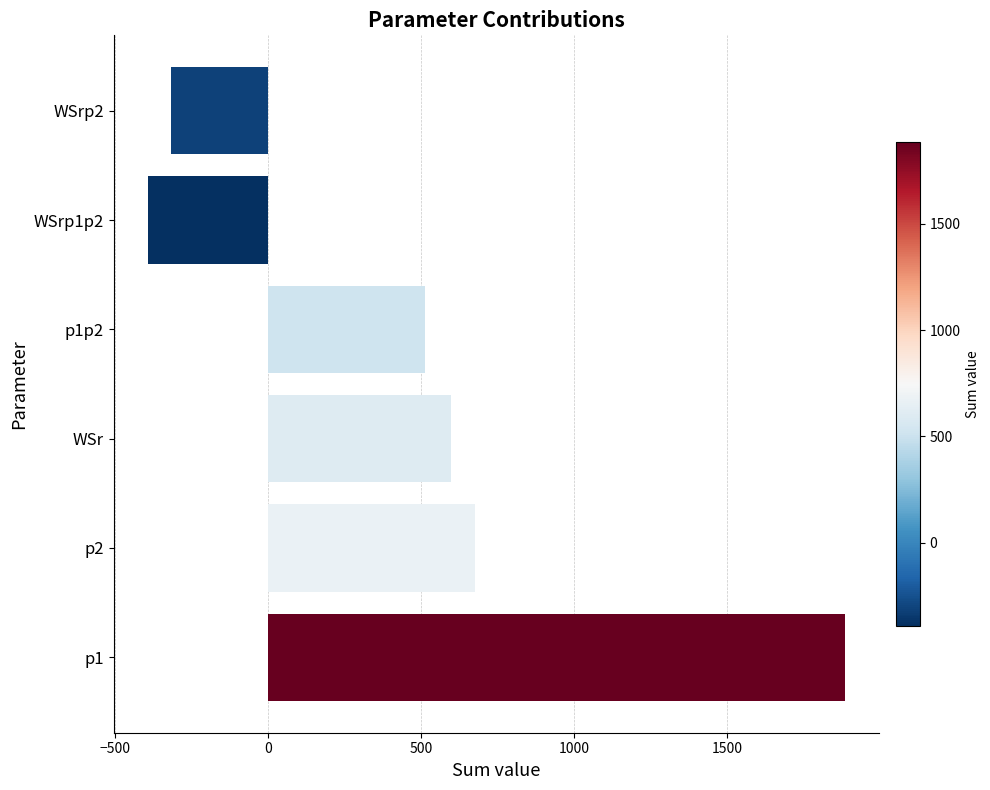

Reading top to bottom, list all the values displayed in this chart.

WSrp2=-316.7	WSrp1p2=-391.7	p1p2=514.1	WSr=597.4	p2=674.8	p1=1885.0